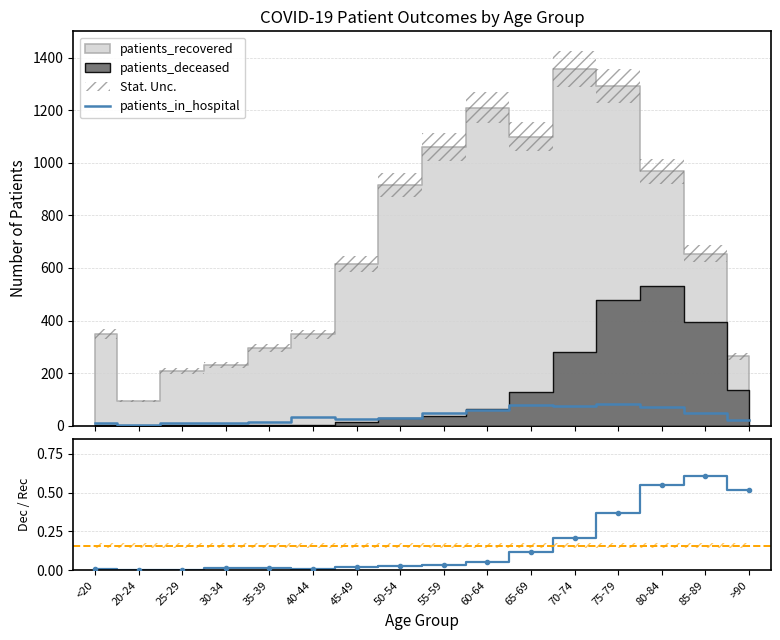

Between 70-74 and 40-44, which is larger?

70-74